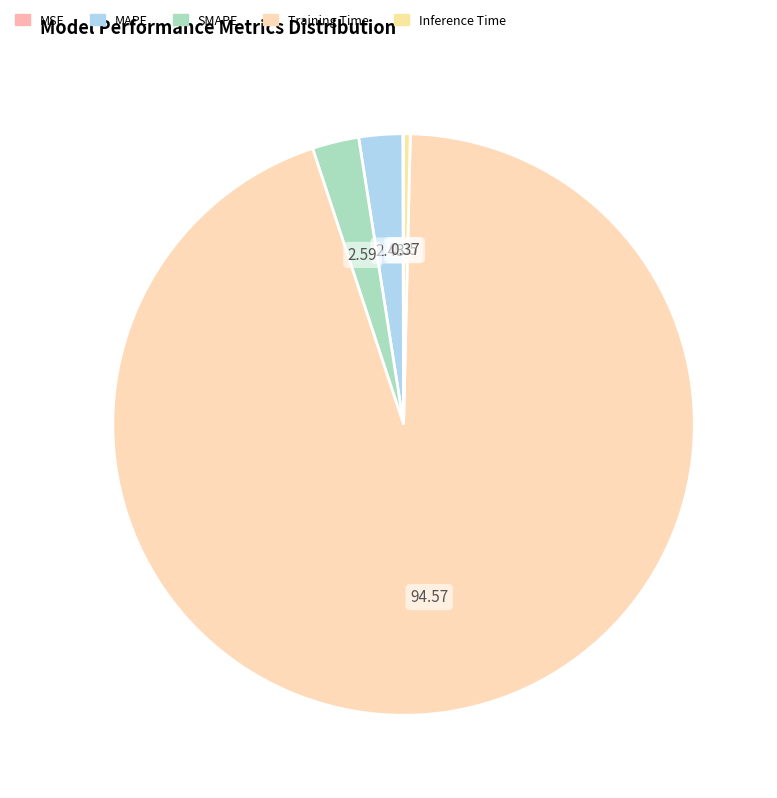

Is there a majority slice in this chart?

Yes